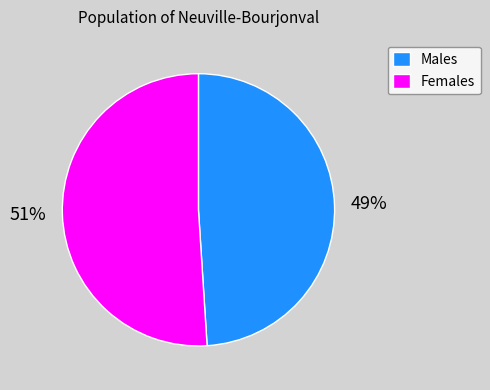

Count the number of slices in the pie.

2